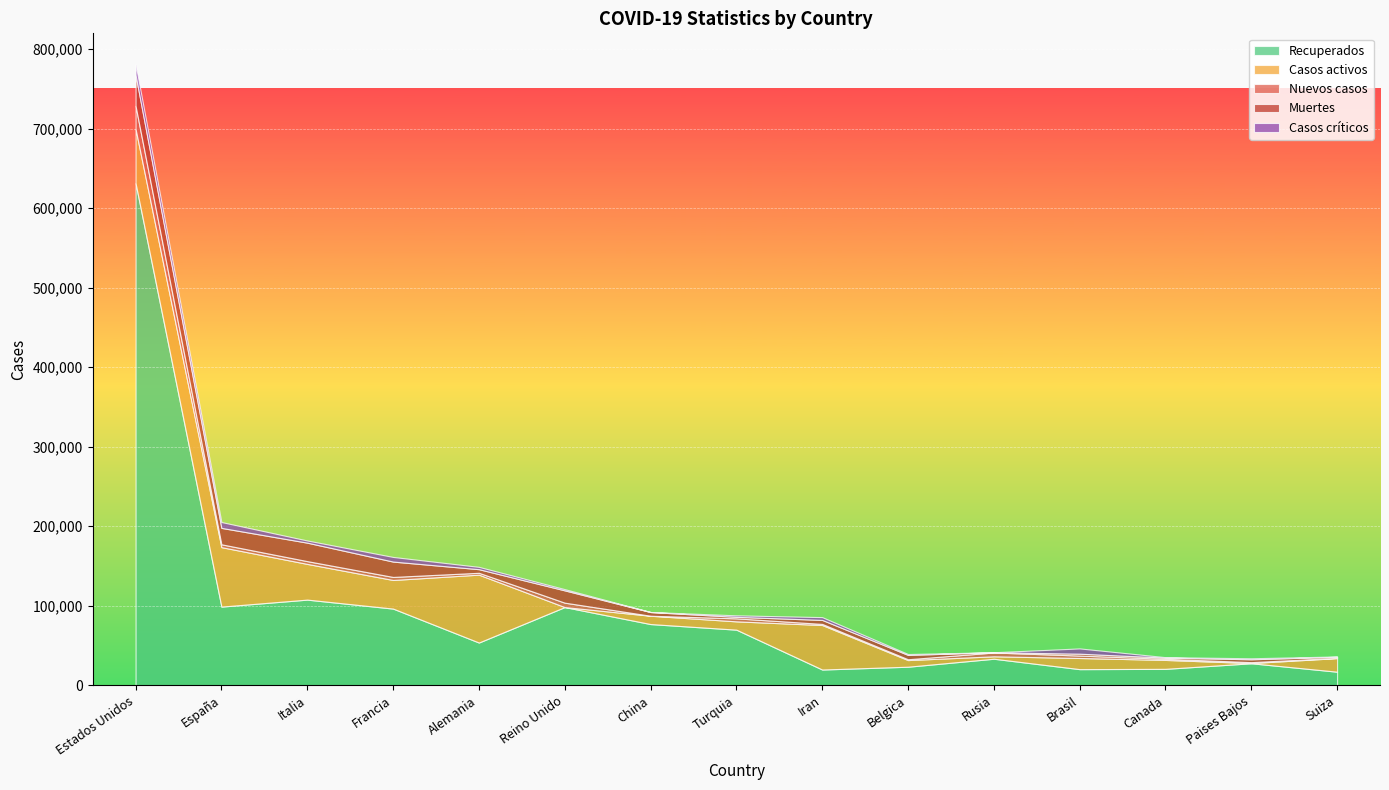

Reading left to right, what are all the values shown in this chart?

Recuperados: Estados Unidos=631509	España=98980	Italia=107771	Francia=96487	Alemania=53786	Reino Unido=98409	China=77029	Turquia=69986	Iran=19850	Belgica=23382	Rusia=33423	Brasil=20335	Canada=20706	Paises Bajos=27738	Suiza=17100
Casos activos: Estados Unidos=68269	España=74797	Italia=44927	Francia=35983	Alemania=85400	Reino Unido=0	China=10453	Turquia=10453	Iran=55987	Belgica=8348	Rusia=3057	Brasil=14026	Canada=11207	Paises Bajos=250	Suiza=17100
Nuevos casos: Estados Unidos=29057	España=3577	Italia=3491	Francia=3824	Alemania=2327	Reino Unido=5525	China=27	Turquia=3783	Iran=1374	Belgica=1045	Rusia=4785	Brasil=3040	Canada=1456	Paises Bajos=1140	Suiza=326
Muertes: Estados Unidos=39014	España=20639	Italia=23227	Francia=19323	Alemania=4538	Reino Unido=15464	China=4632	Turquia=1890	Iran=5031	Belgica=5453	Rusia=313	Brasil=2361	Canada=1470	Paises Bajos=3601	Suiza=1368
Casos críticos: Estados Unidos=13551	España=7371	Italia=2733	Francia=5833	Alemania=2922	Reino Unido=1559	China=85	Turquia=1894	Iran=3513	Belgica=1119	Rusia=8	Brasil=6634	Canada=557	Paises Bajos=1279	Suiza=386